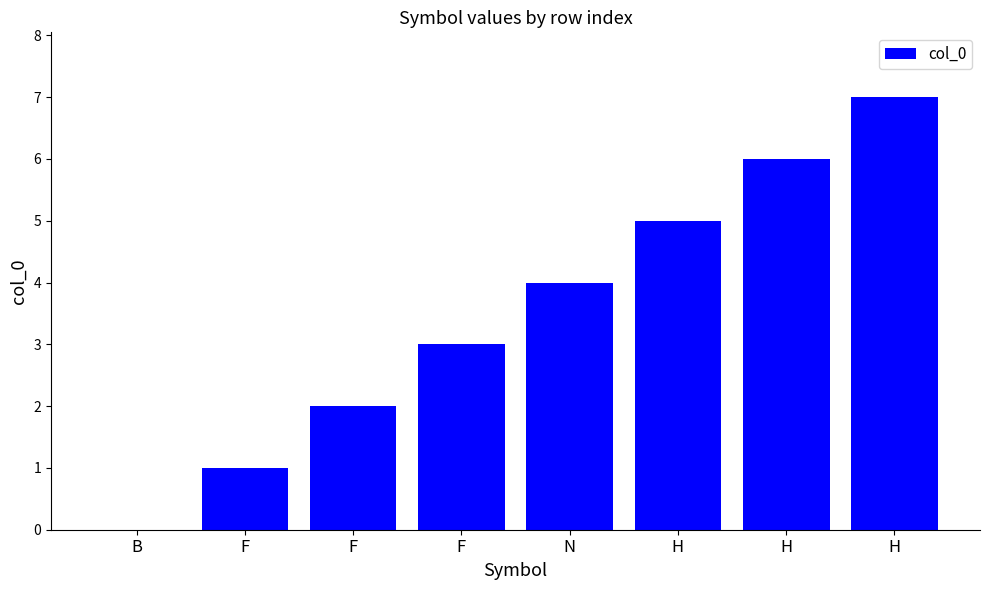

How many positive values are there?

7